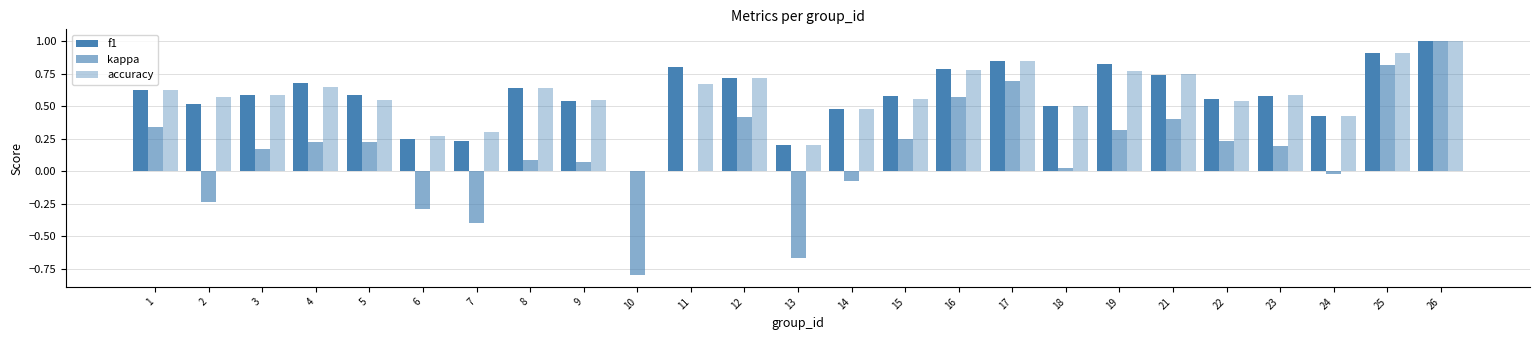

The f1 series shows 0.9 at 12. True or false?

False